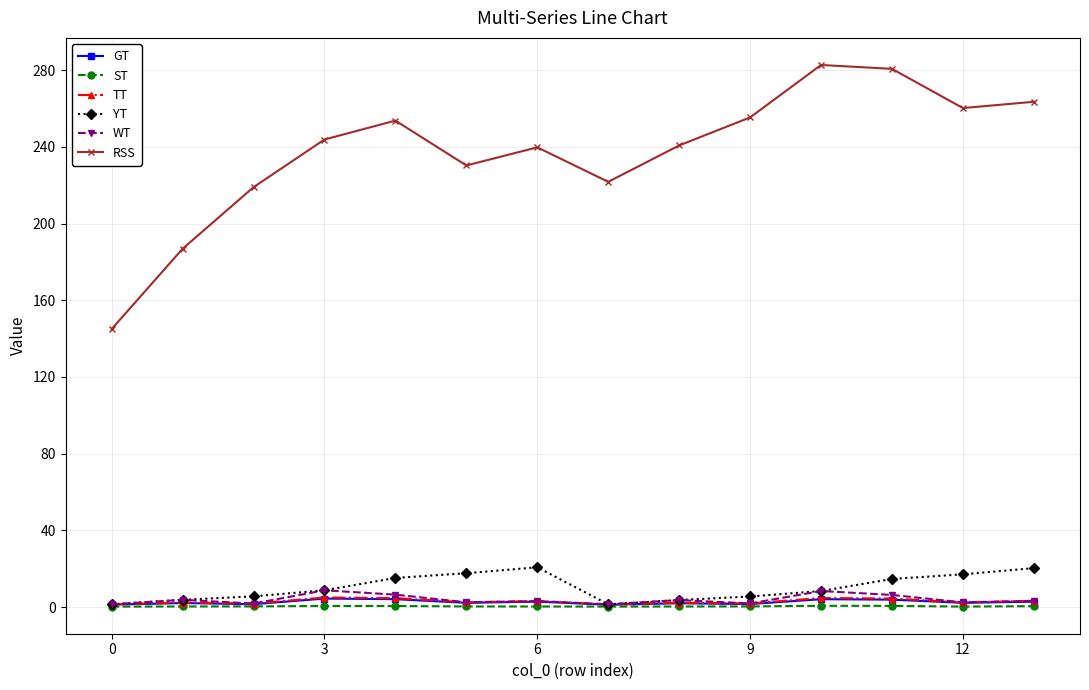

True or false: RSS and WT intersect in this chart.

False